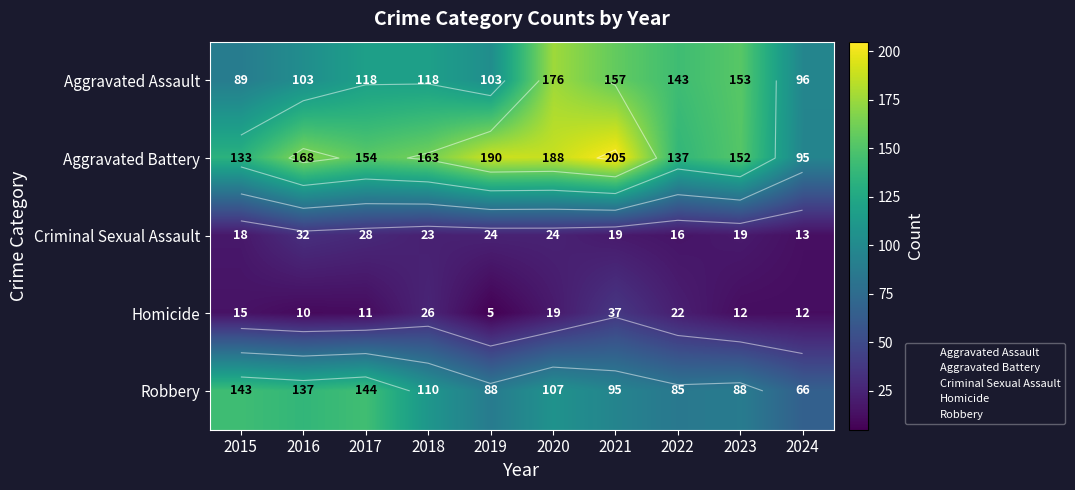

The value of Homicide at 2024 is 12. True or false?

True